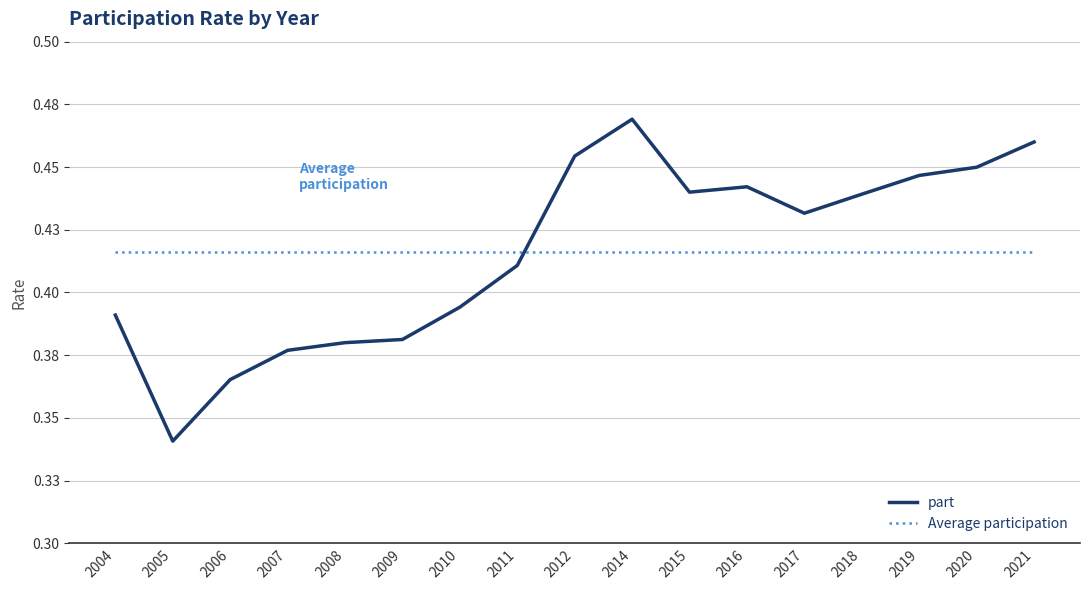

Is this an area chart (filled region under the line)?

No